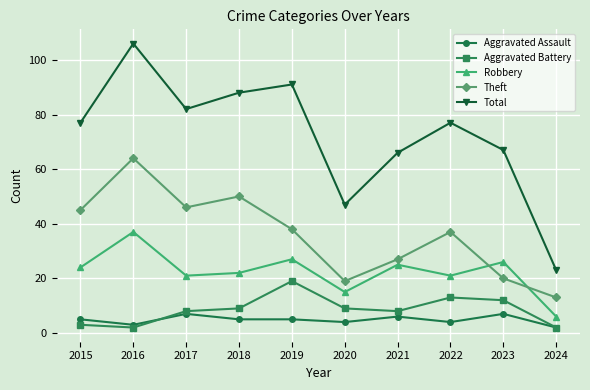

Count the number of data series in this chart.

5